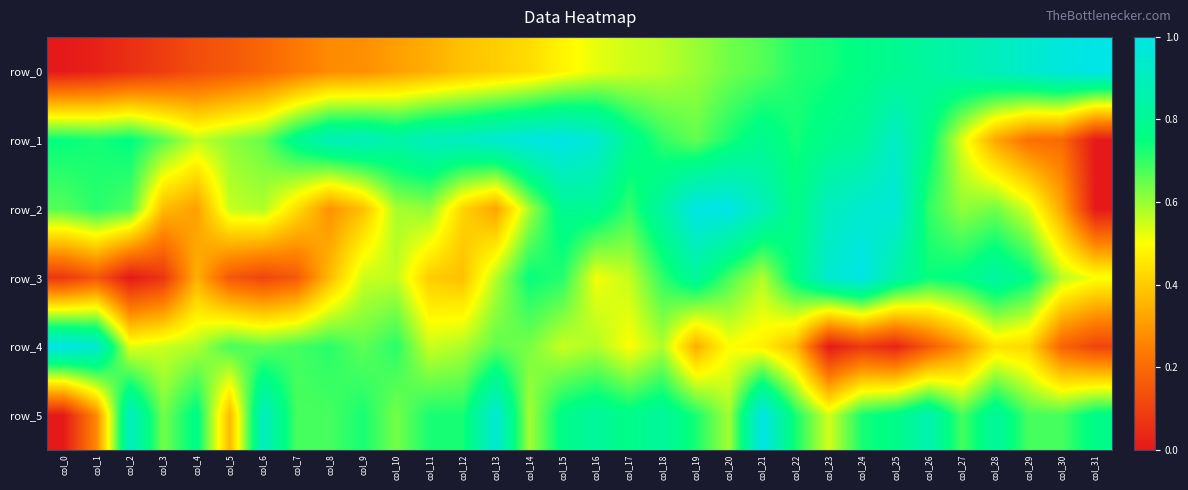

How many distinct data groups are displayed?

6